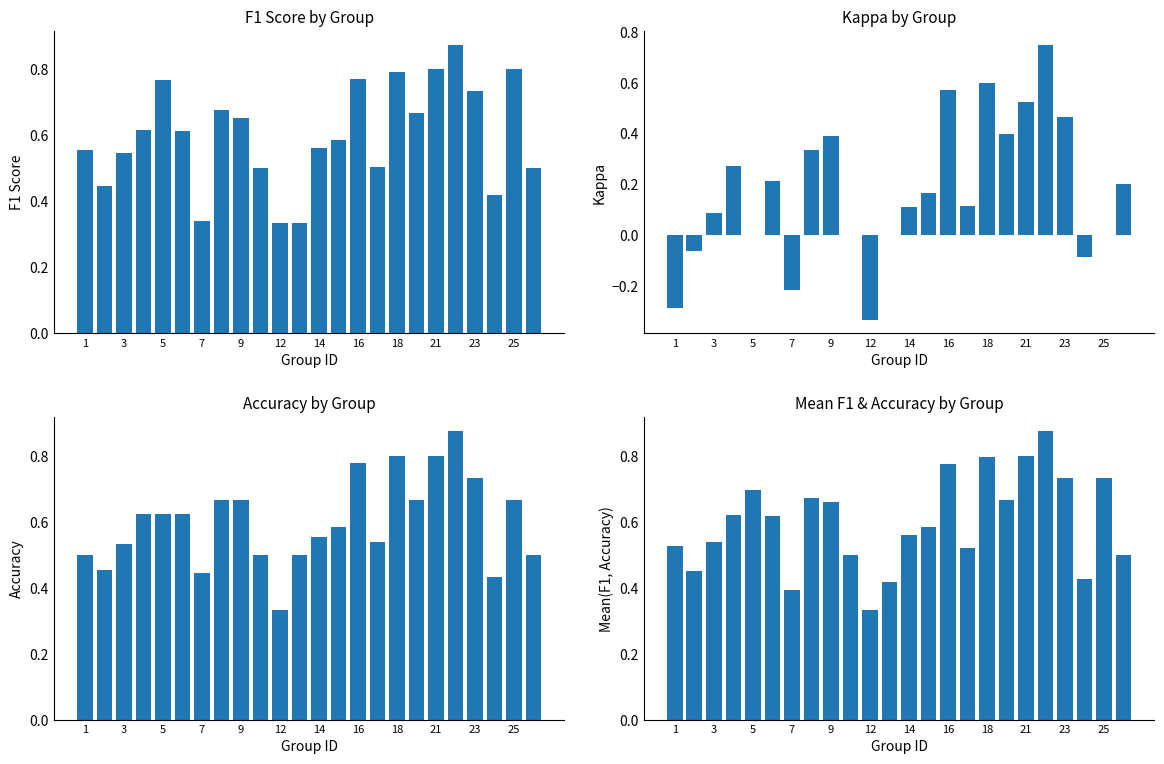

At 9, list the series in order from largest to smallest.

accuracy, mean(f1,accuracy), f1, kappa